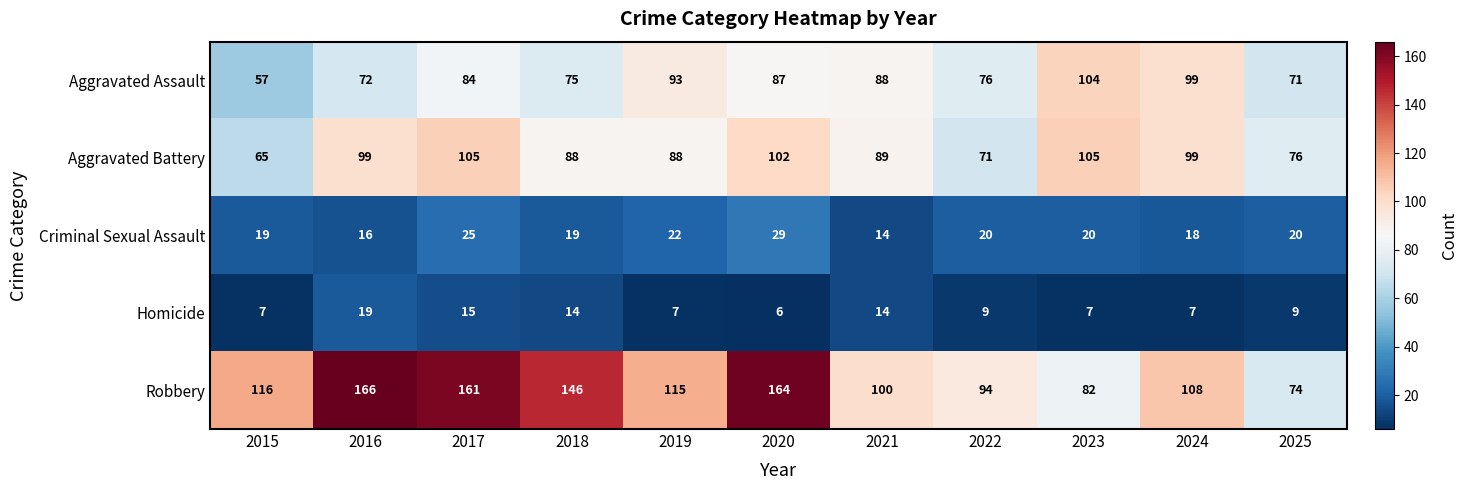

What is the spread (max minus min) of values at 2024?

101